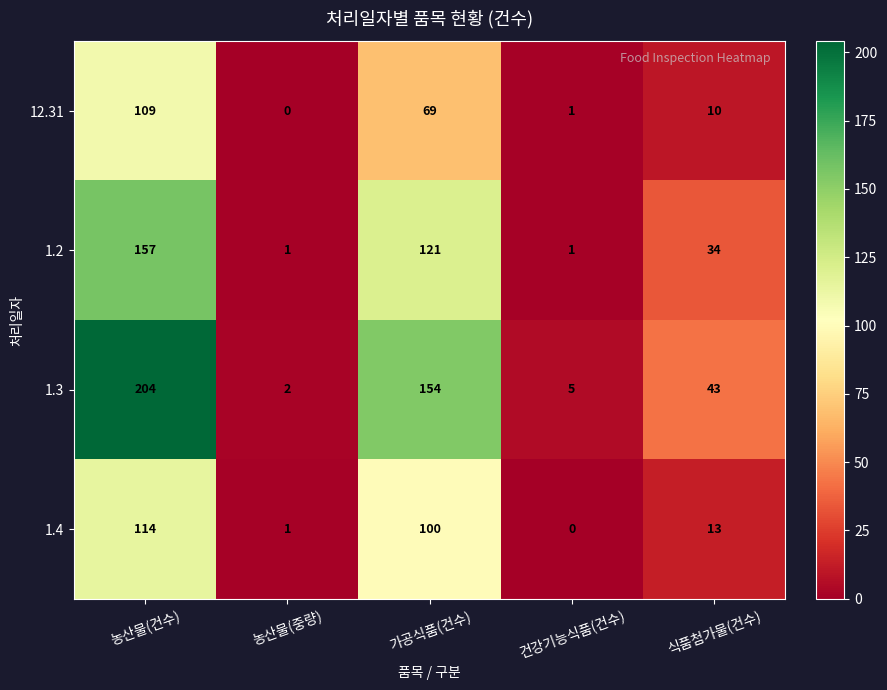

What is the sum of the 12.31 values at 건강기능식품(건수) and 농산물(건수)?

110